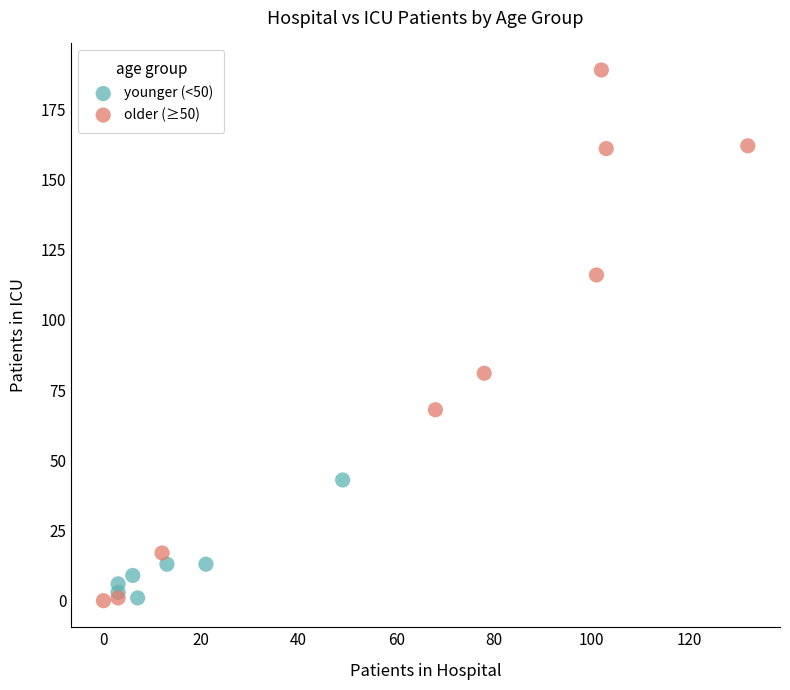

Which series has the widest spread of Y values?

older (≥50)